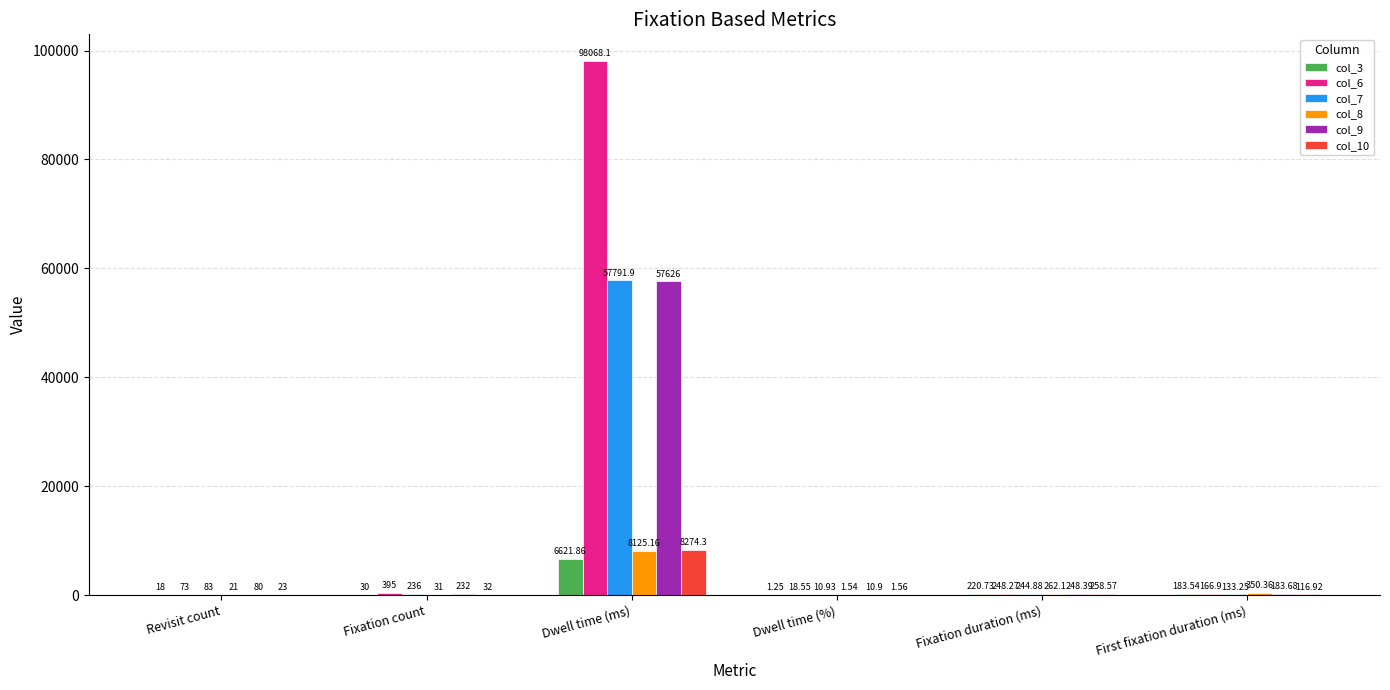

Is it true that col_9 equals 248.4 at Fixation duration (ms)?

True